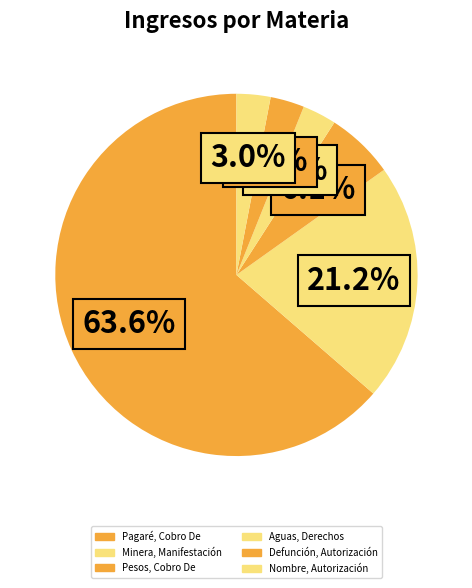

Which category has the smallest portion of the pie?

Aguas, Derechos